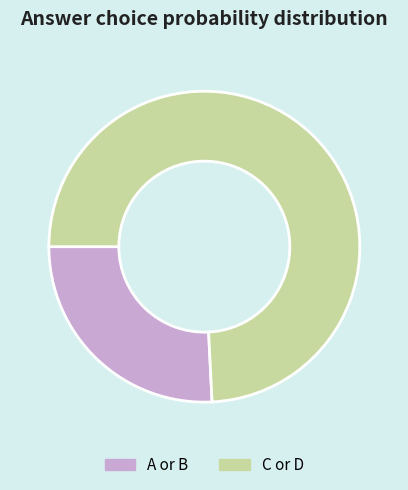

What is the majority slice?

C or D